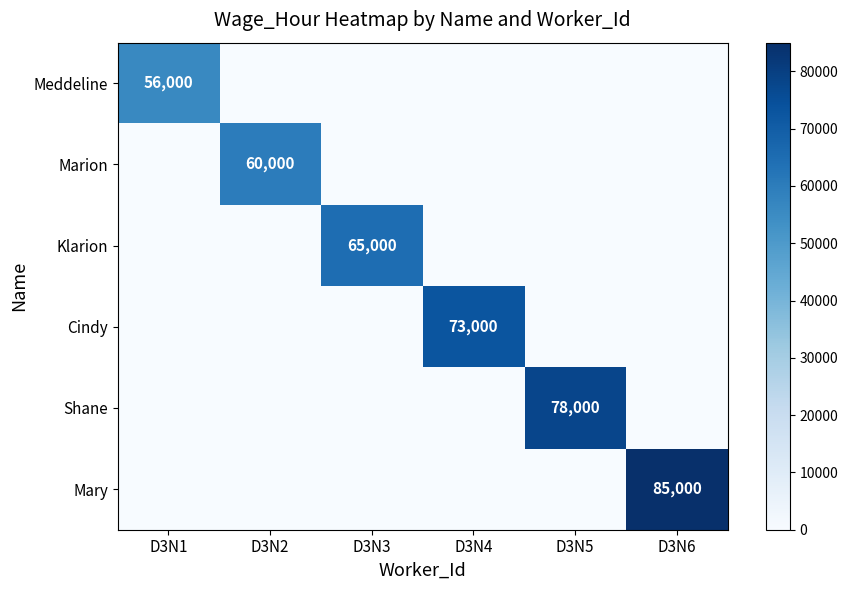

True or false: Klarion has a value of 65000 at D3N3.

True